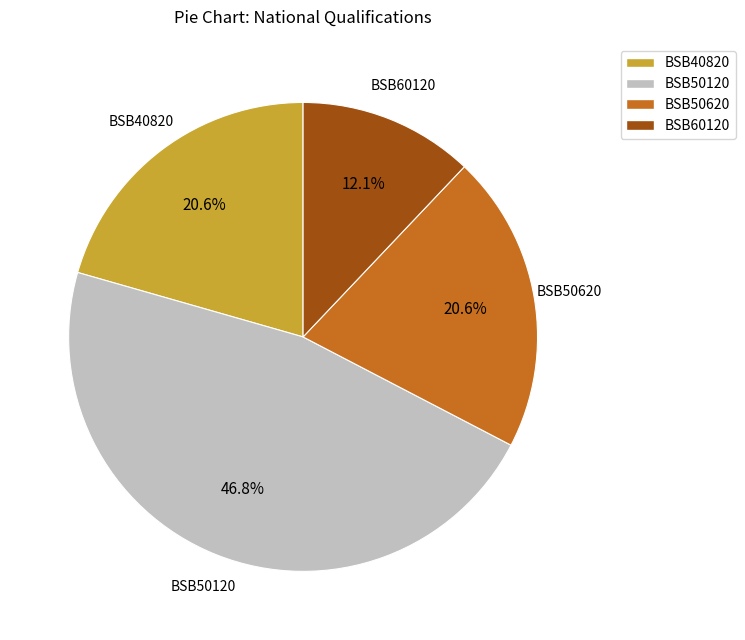

To the nearest percent, what is the difference between the BSB40820 and BSB50120 slice percentages?

26%